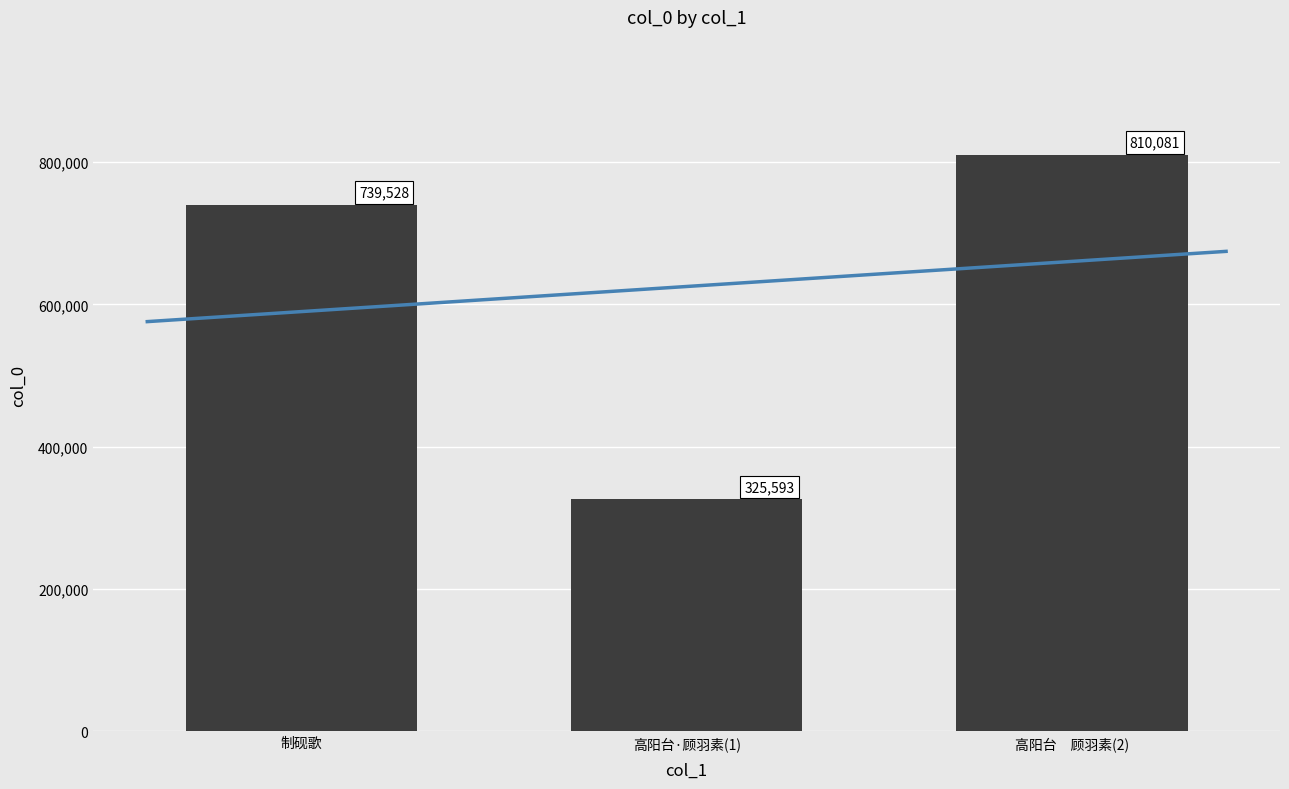

At which category does the chart reach its minimum across all series?

高阳台·顾羽素(1)